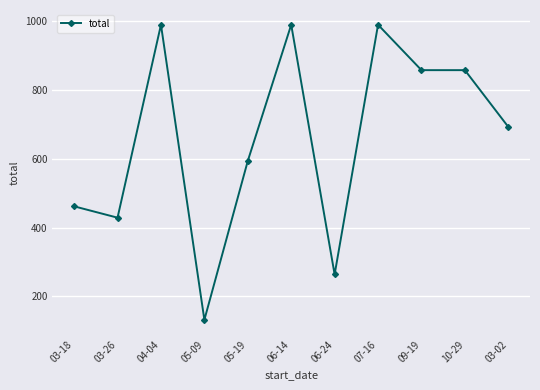

At which category does the data reach its first local valley?

03-26